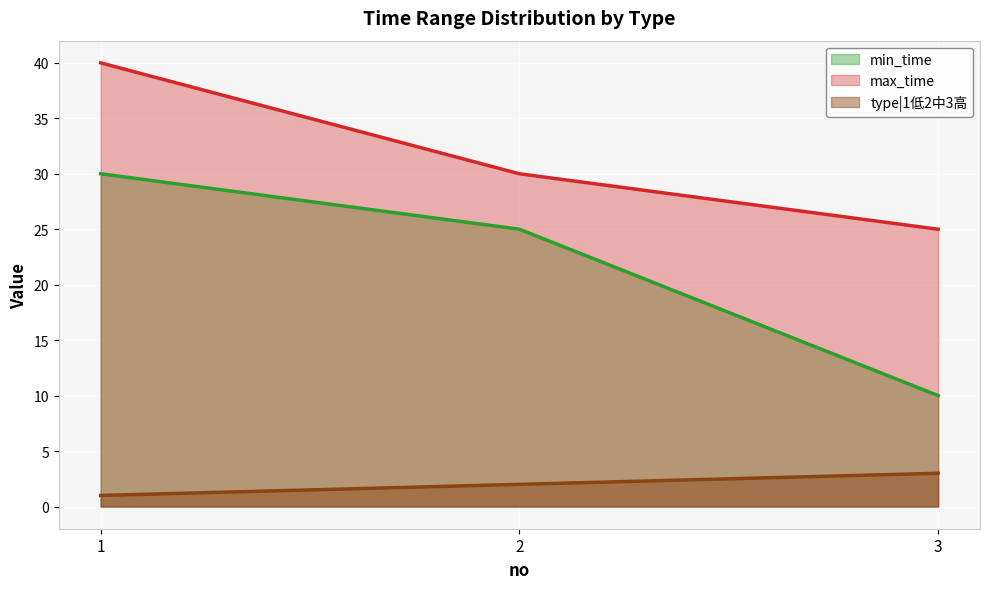

List the series in order of their overall mean, highest first.

max_time, min_time, type|1低2中3高